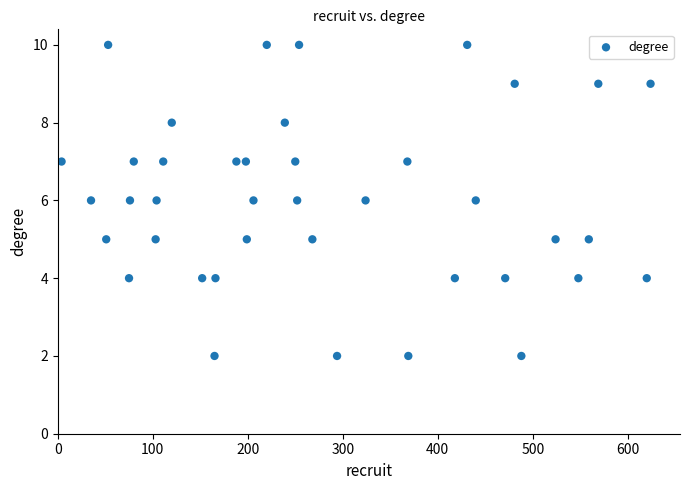

What is the range of X values (max minus min)?

620